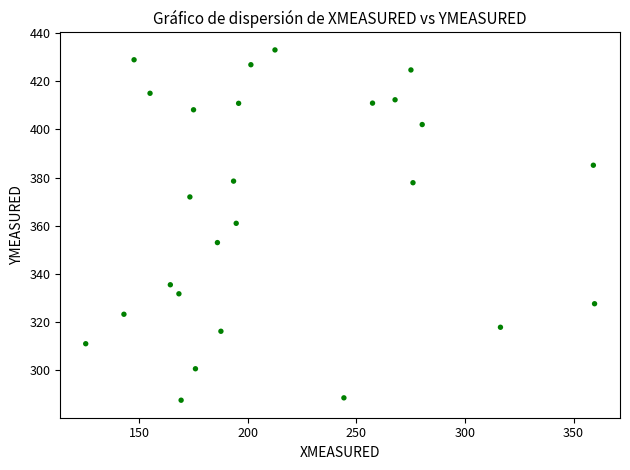

What is the range of Y values (max minus min)?

145.6